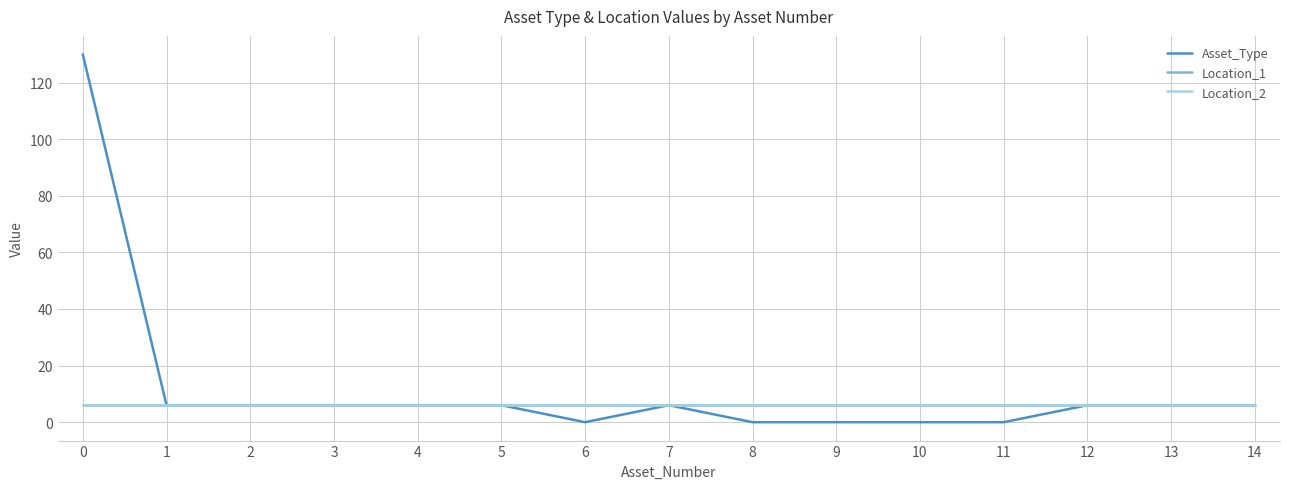

Does the chart display data point markers on the line(s)?

No